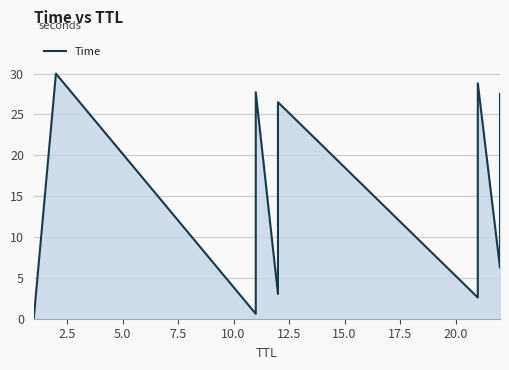

Count the number of data series in this chart.

1